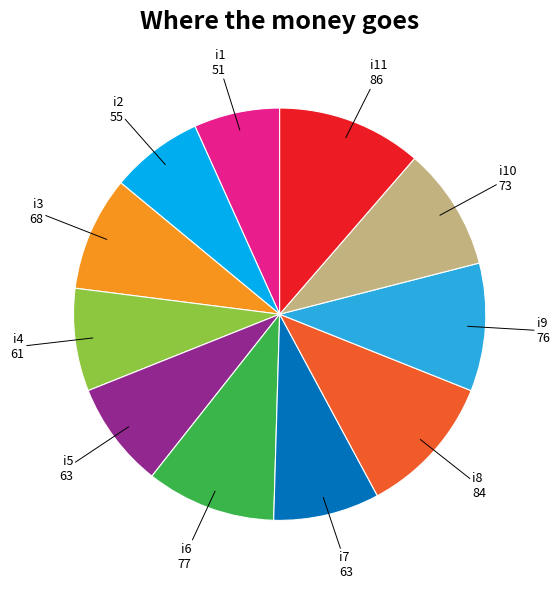

Count the number of slices in the pie.

11